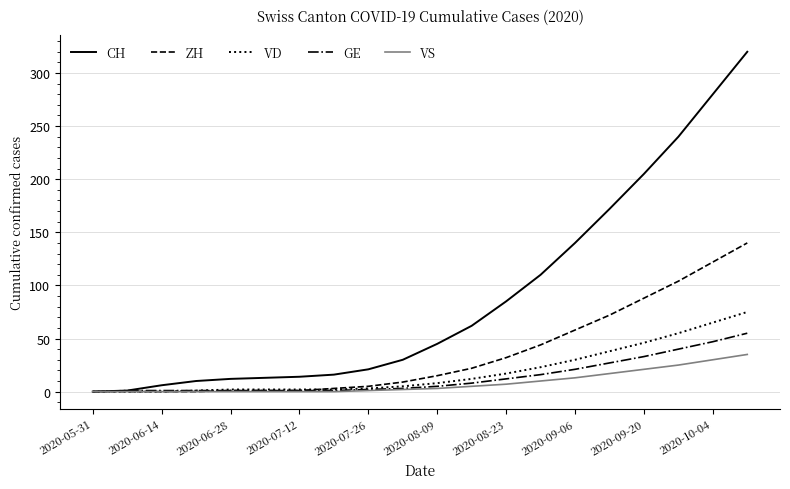

What is the difference between the maximum and second lowest values in the GE series?

54